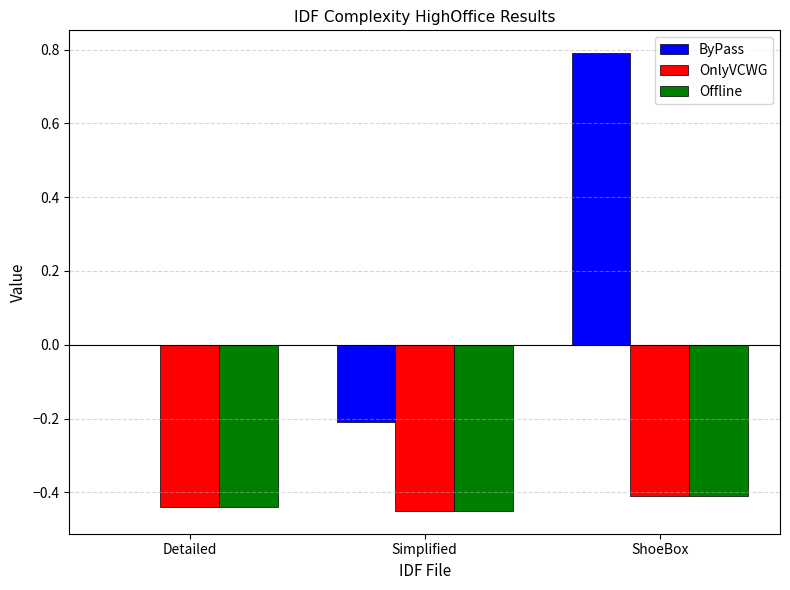

At which category does the chart reach its peak across all series?

ShoeBox